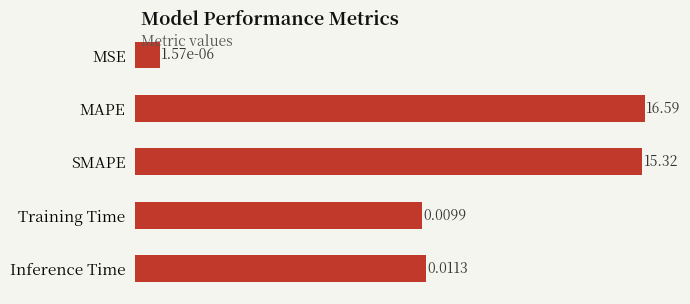

Are the bars horizontal?

Yes